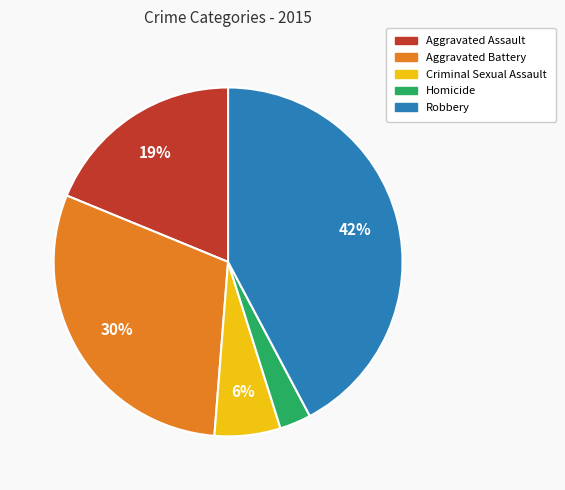

Between Homicide and Aggravated Battery, which is larger?

Aggravated Battery